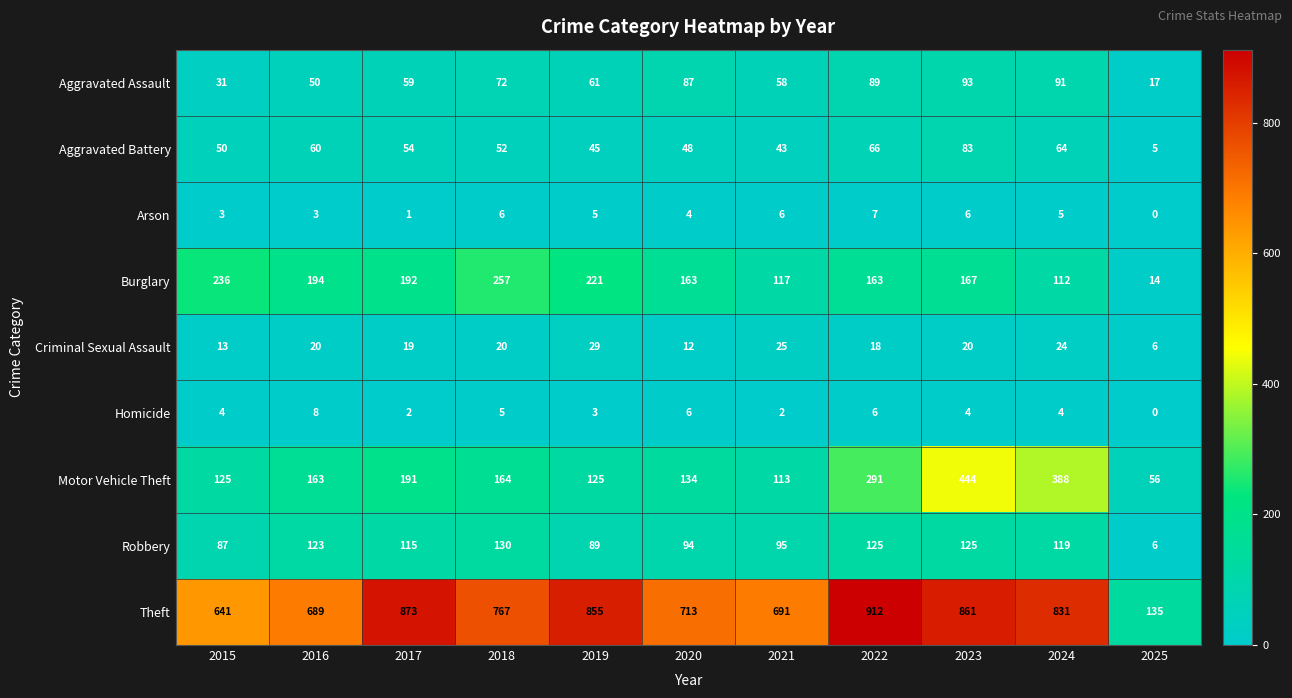

What is the average value of the Aggravated Battery series?

52